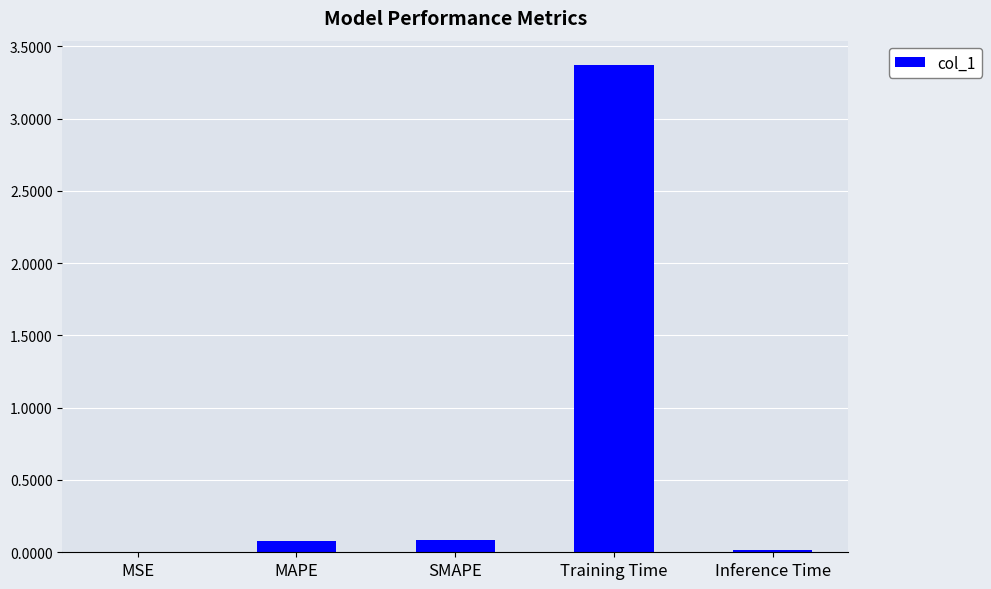

Which category has the highest value across all series?

Training Time